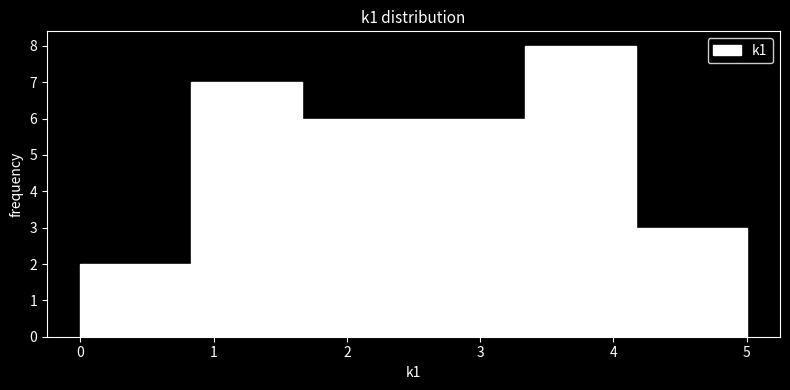

Reading left to right, transcribe this chart: for each bar, give the range it covers on the x-axis and its height. Neither the bar edges nor the heights are printed on the chart, so give them approximately, as read against the axes.

0.0 to 0.8: 2
0.8 to 1.7: 7
1.7 to 2.5: 6
2.5 to 3.3: 6
3.3 to 4.2: 8
4.2 to 5.0: 3